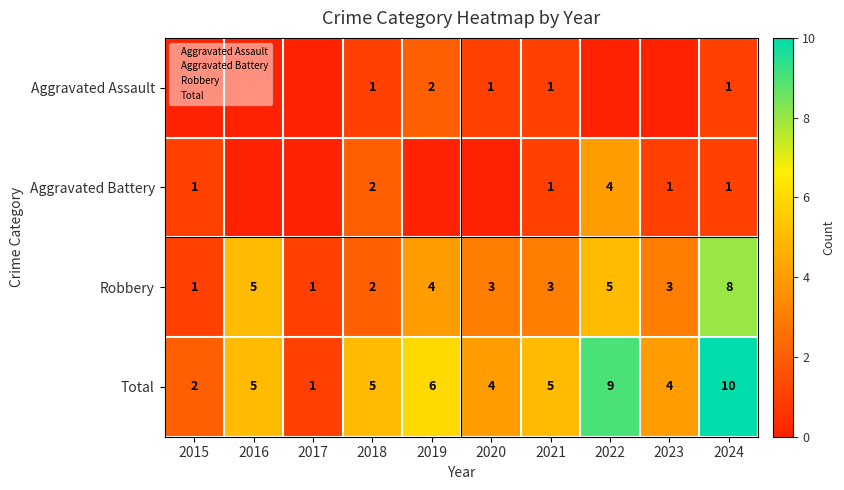

How many data points in Robbery are less than 3?

3